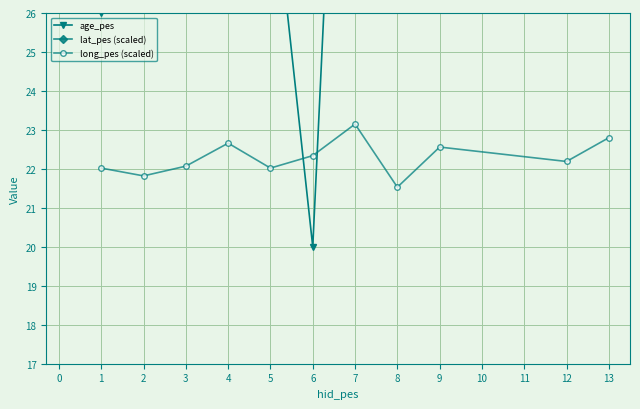

True or false: lat_pes (scaled) and long_pes (scaled) cross at least once.

False